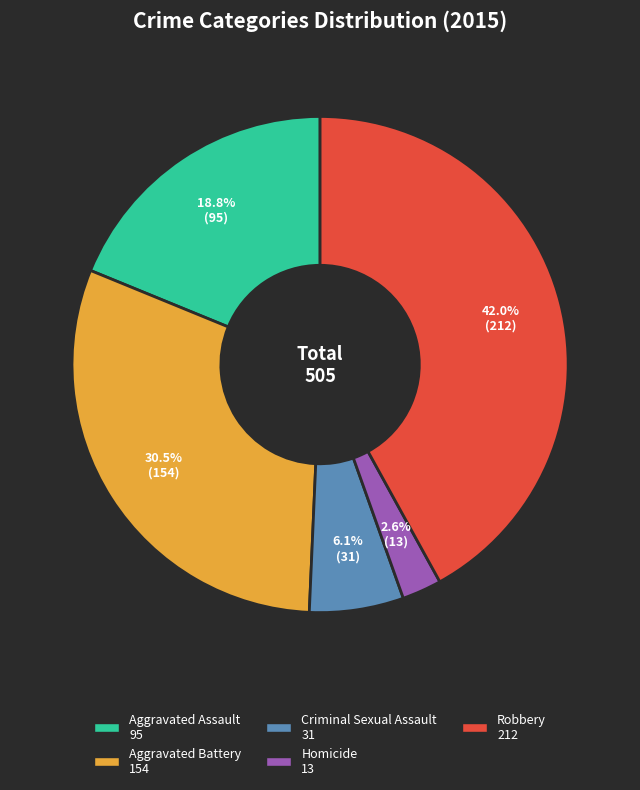

To the nearest percent, what is the combined percentage of Aggravated Battery and Aggravated Assault?

49%